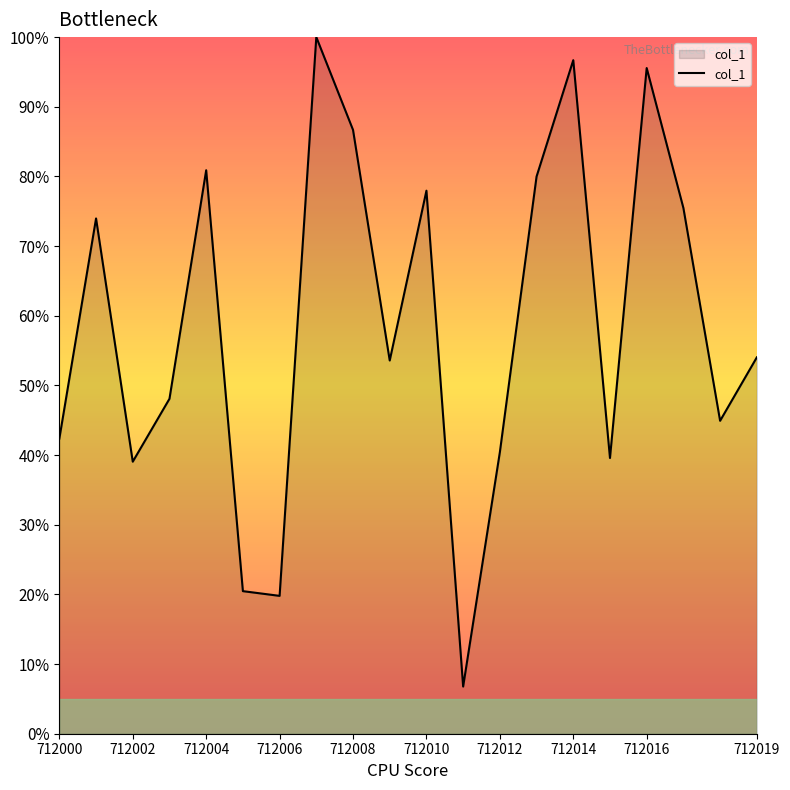

What is the greatest value displayed?

100.0